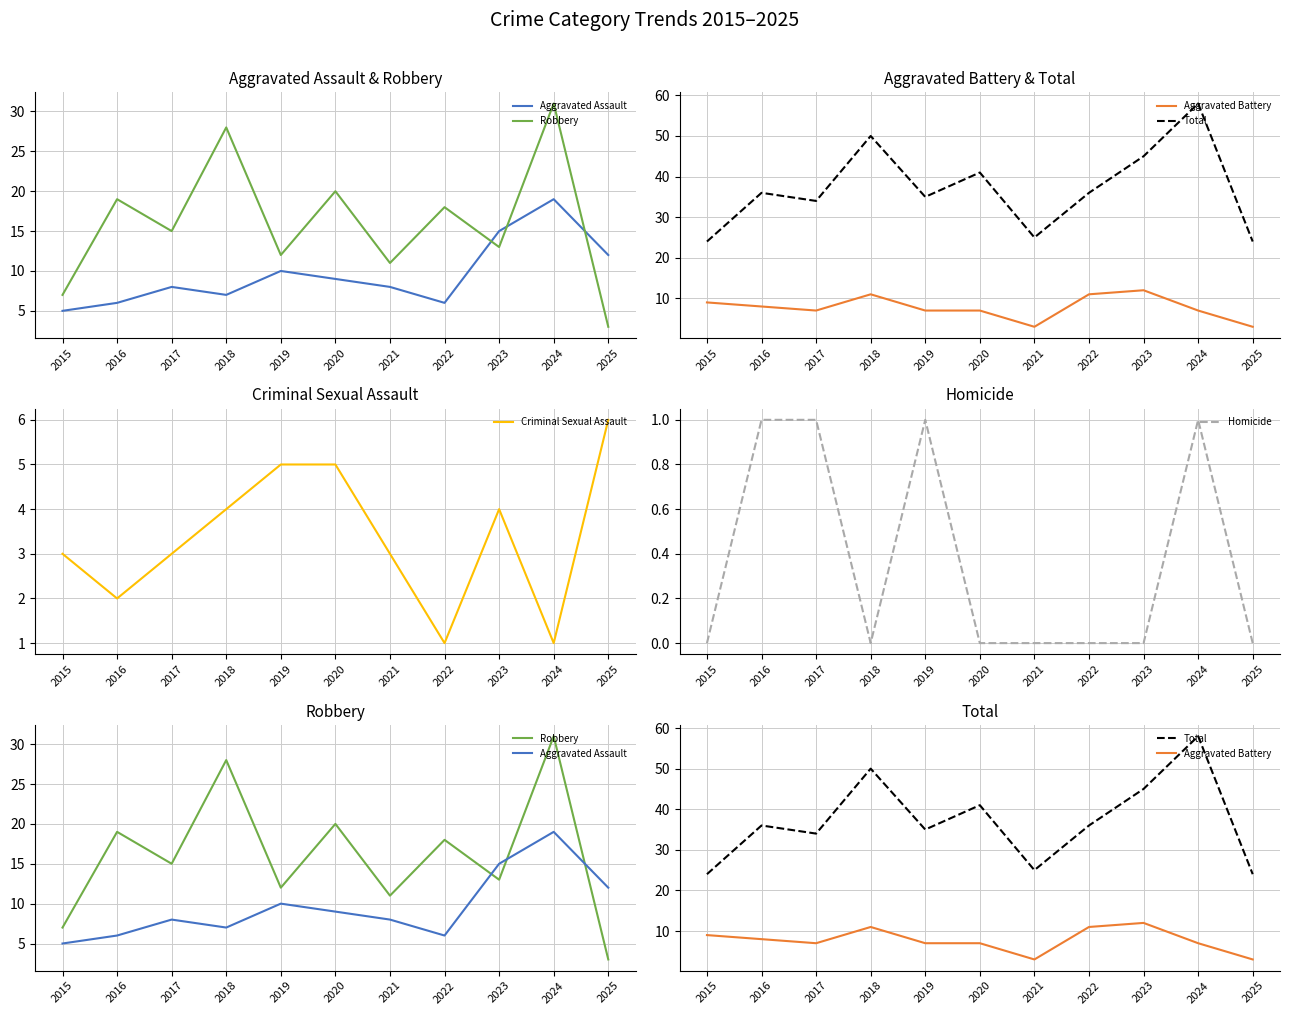

Which category has the highest value in the Robbery series?

2024